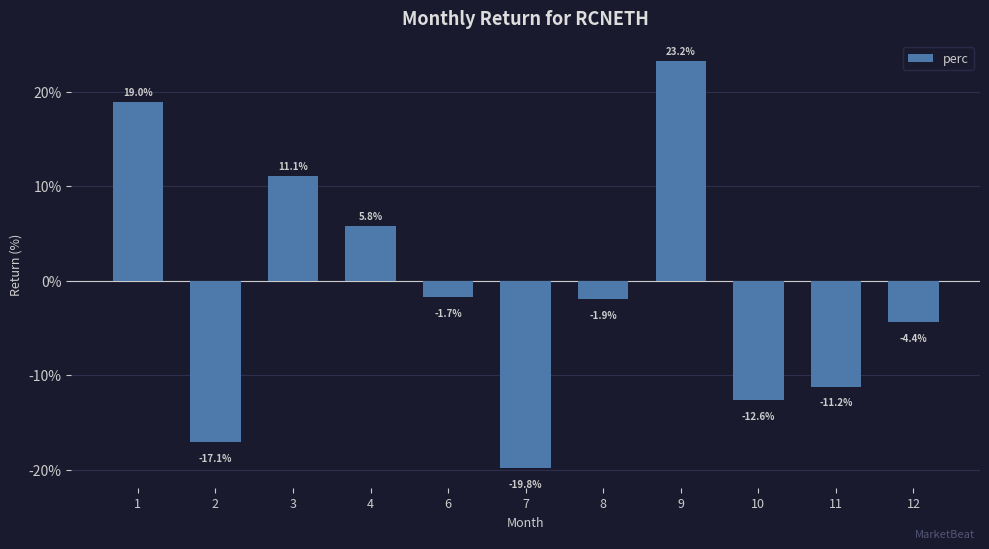

The chart shows a value of -17.1 at 2. True or false?

True